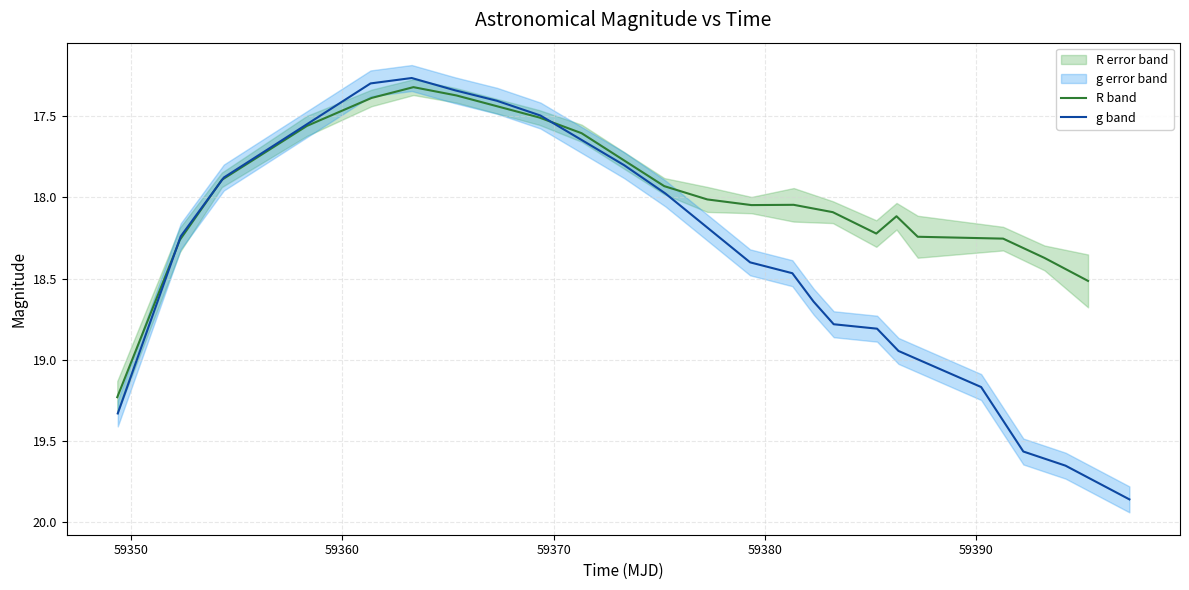

List the series in order of their peak value, lowest first.

R band, g band